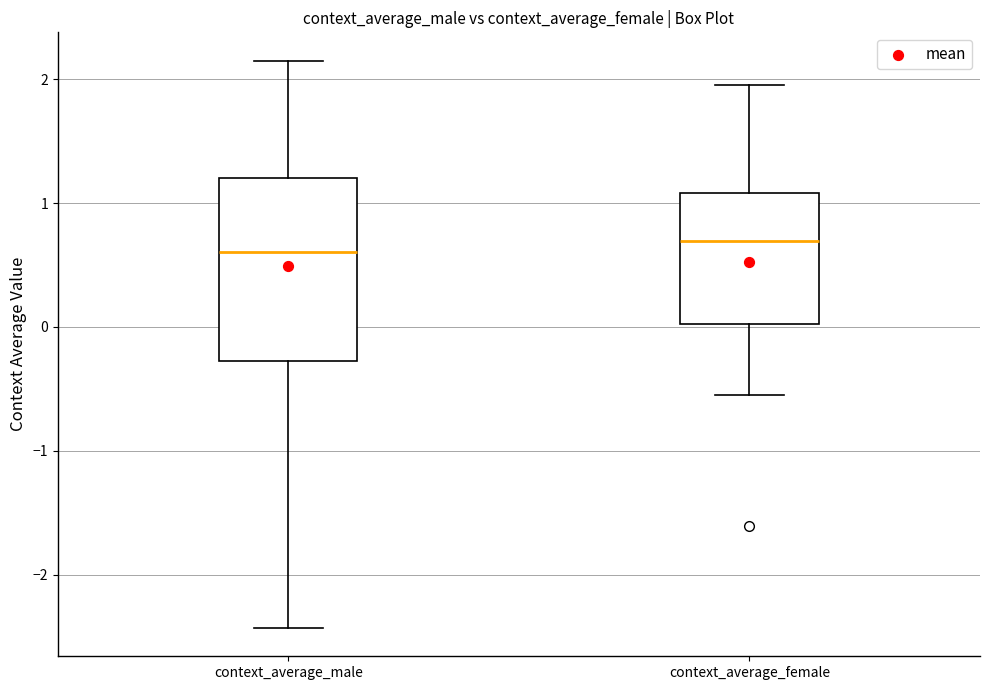

Where is the lower edge of the box for context_average_female on the y-axis? The values are not printed on the chart, so give them approximately, as read against the axis.

0.0